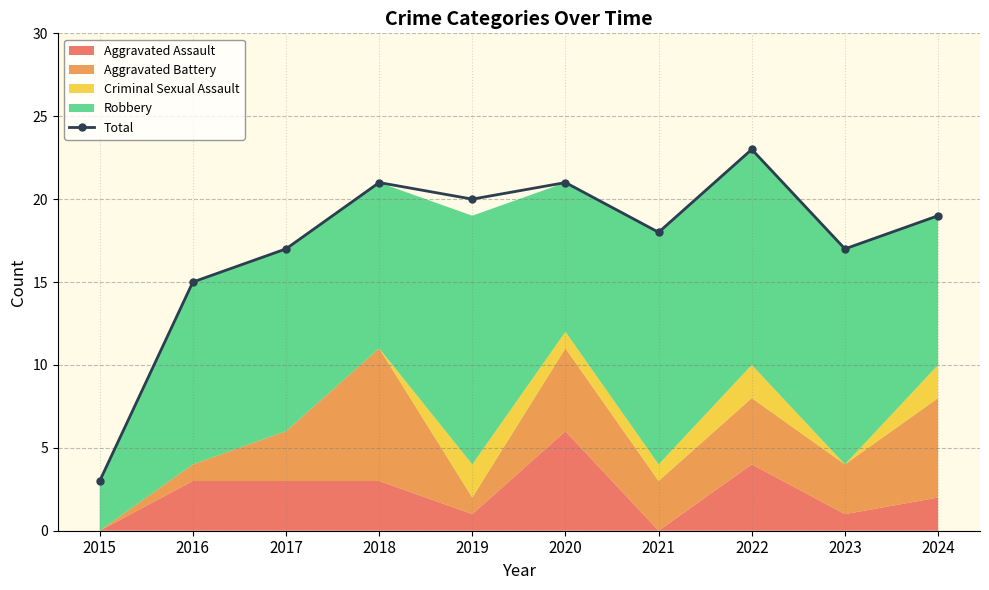

Which label corresponds to the largest value in the chart?

2022